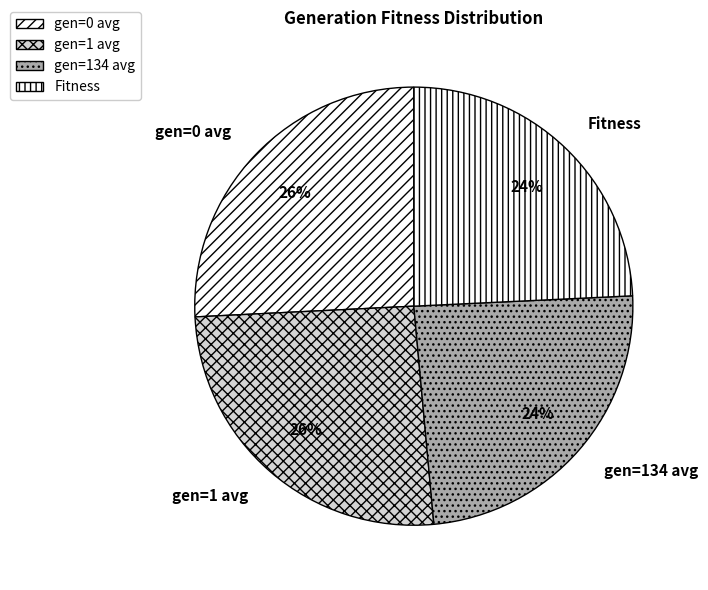

Count the number of slices in the pie.

4